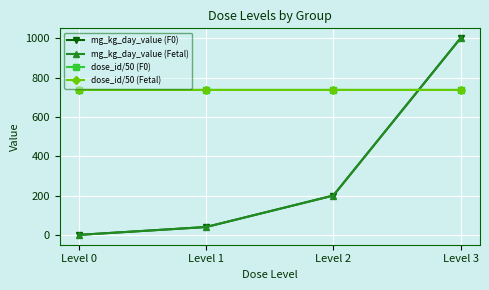

Does the chart display data point markers on the line(s)?

Yes